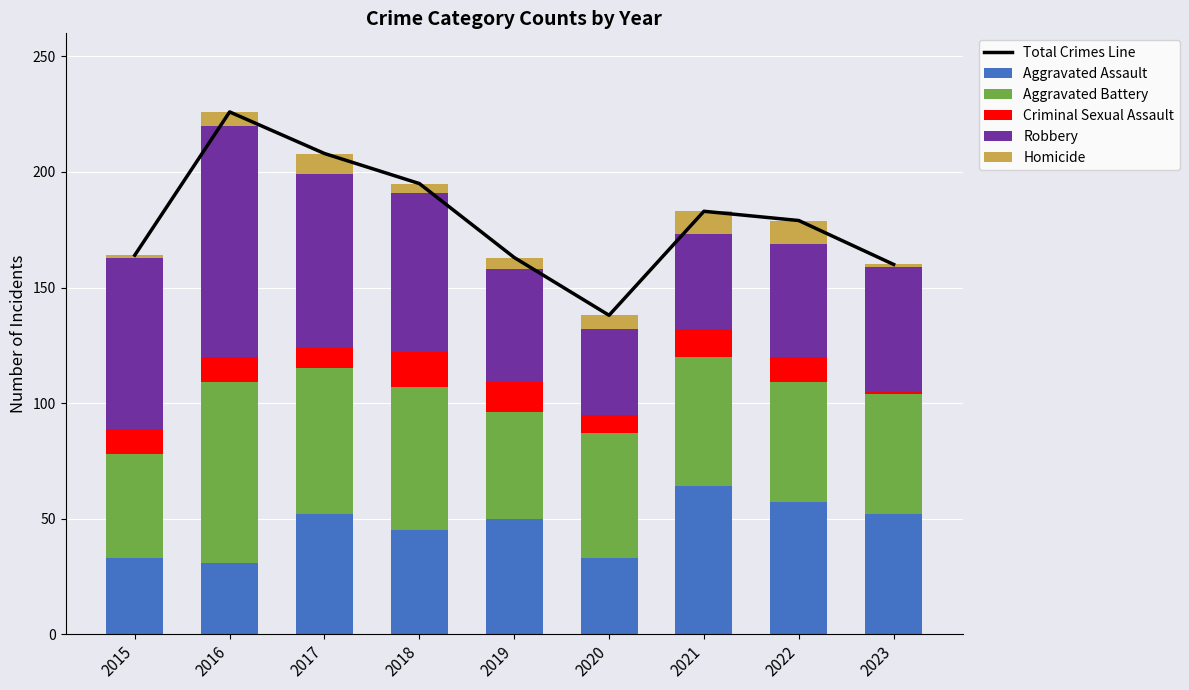

Reading right to left, extract all data points from this chart.

Total Crimes Line: 160	179	183	138	163	195	208	226	164
Aggravated Assault: 52	57	64	33	50	45	52	31	33
Aggravated Battery: 52	52	56	54	46	62	63	78	45
Criminal Sexual Assault: 1	11	12	8	13	15	9	11	11
Robbery: 54	49	41	37	49	69	75	100	74
Homicide: 1	10	10	6	5	4	9	6	1